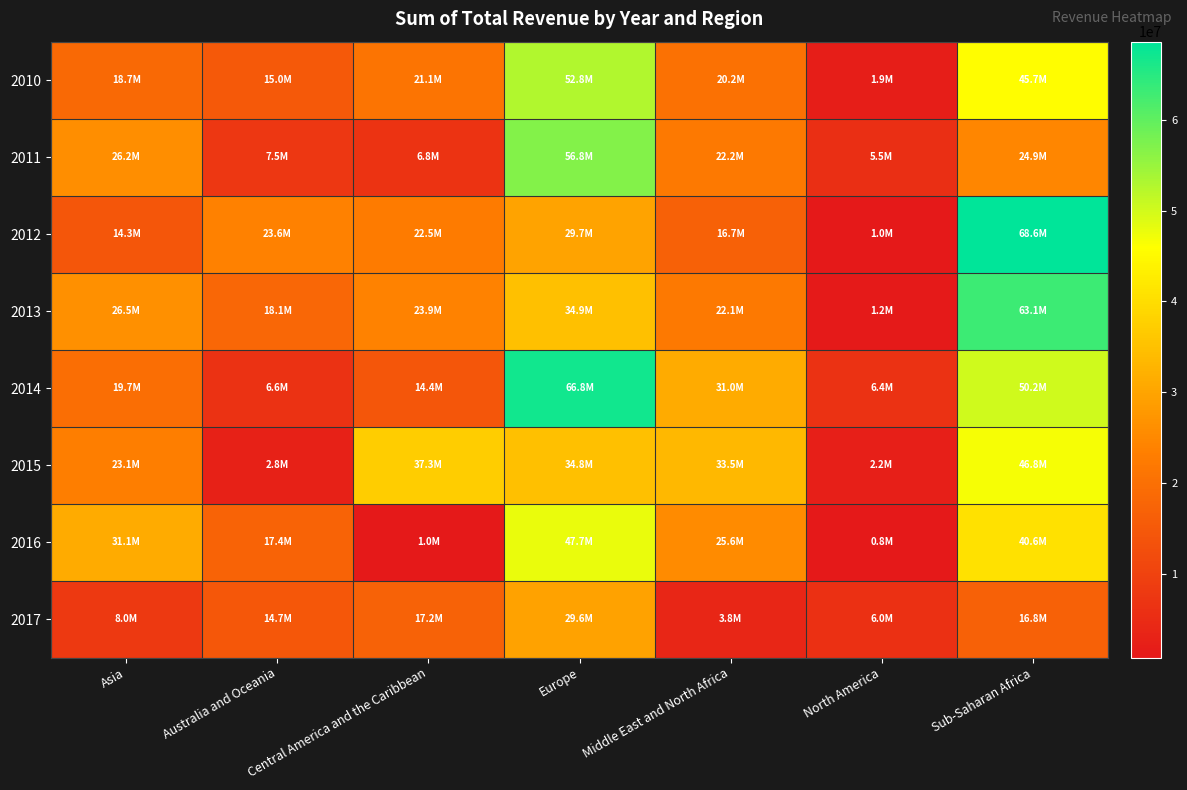

What is the spread (max minus min) of values at Asia?

23173727.0